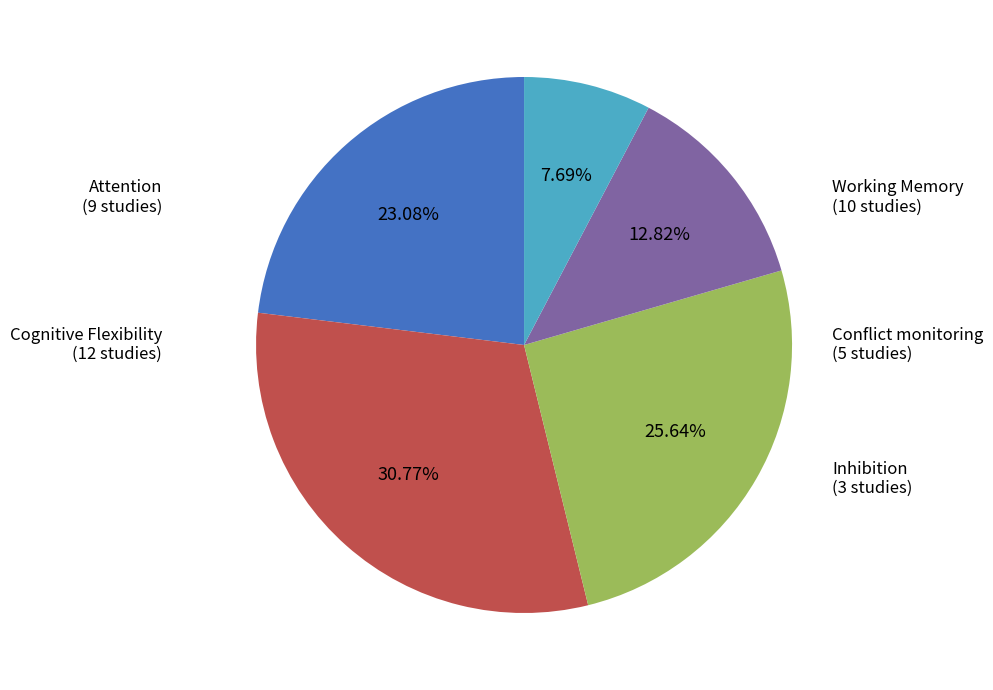

Is there a majority slice in this chart?

No